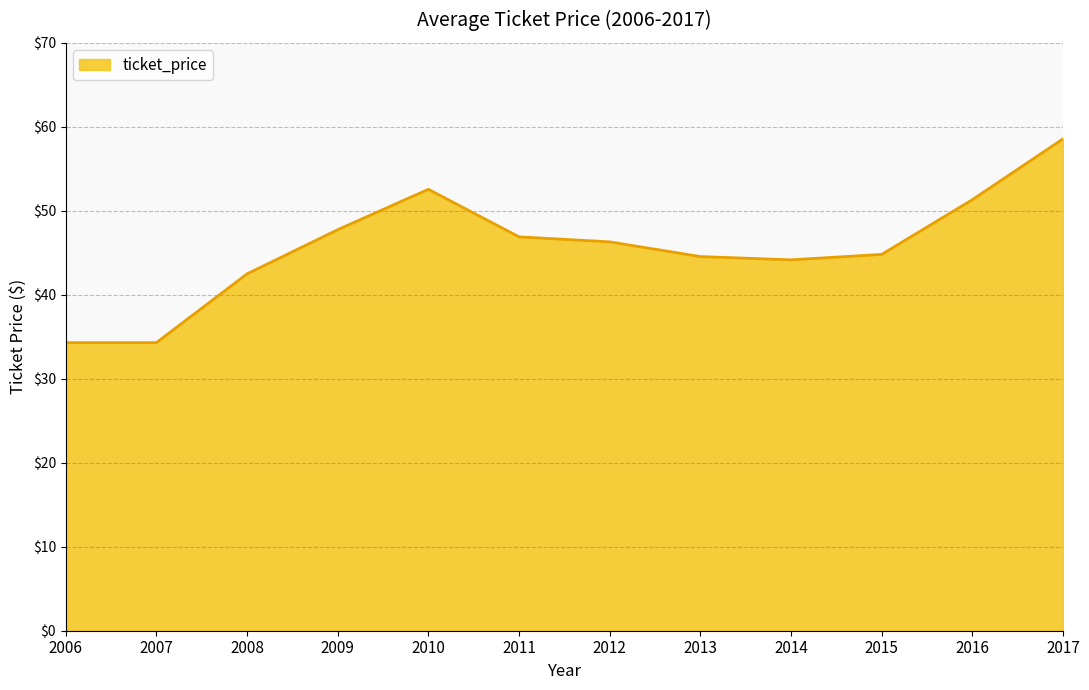

How many distinct data groups are displayed?

1